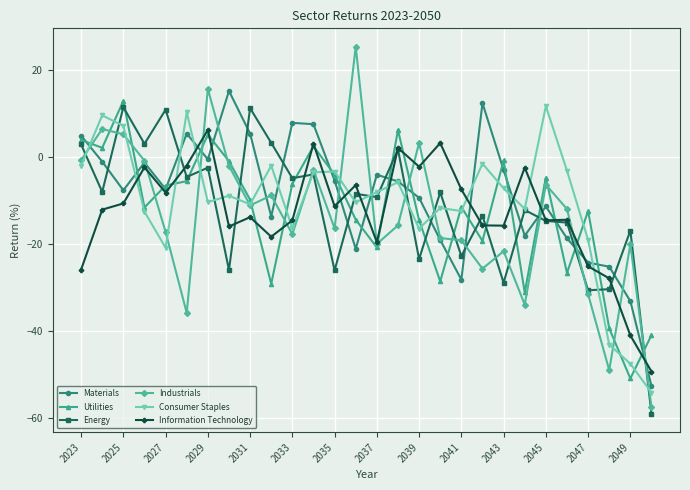

In Information Technology, how many points are lower than both neighbors (excluding endpoints)?

8